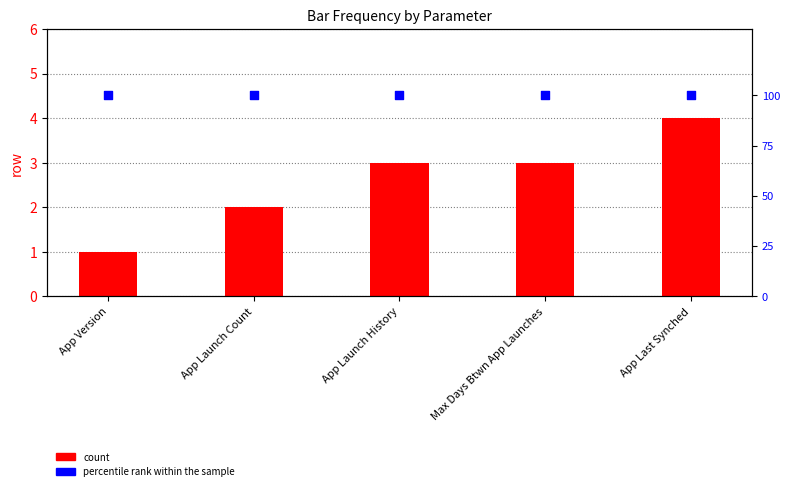

At how many categories does at least one series exceed 17?

5